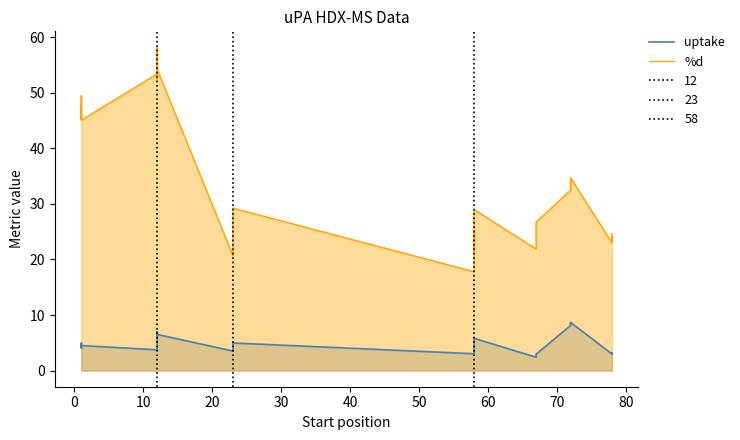

Does the chart have visible grid lines?

No